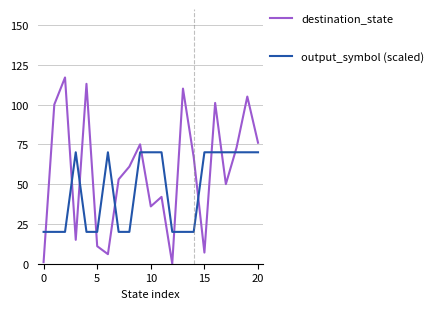

List the series in order of their peak value, lowest first.

output_symbol (scaled), destination_state